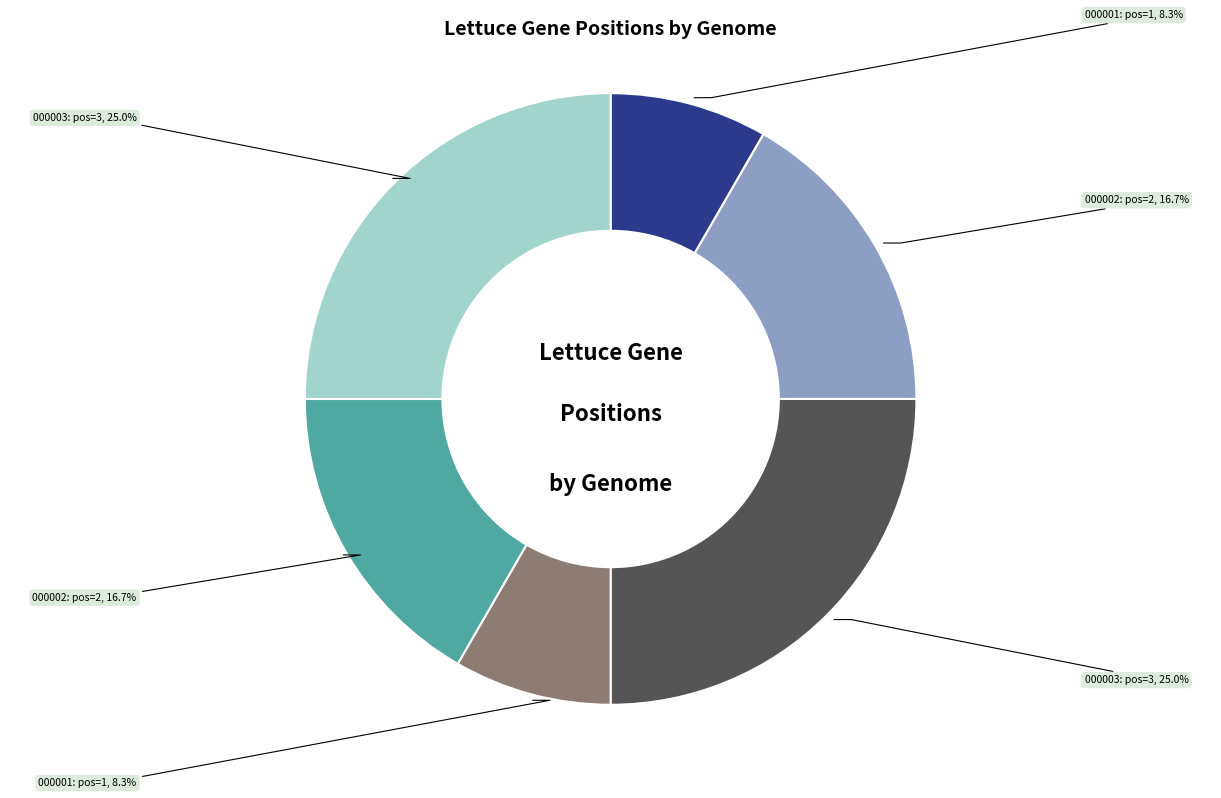

Does any single category account for the majority?

No